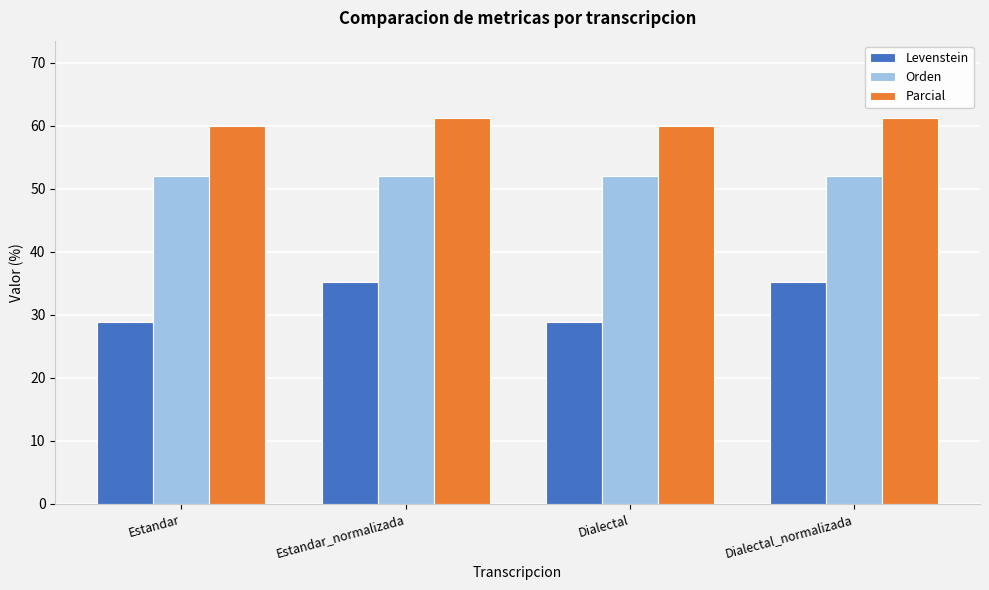

Which series has the largest total across all categories?

Parcial